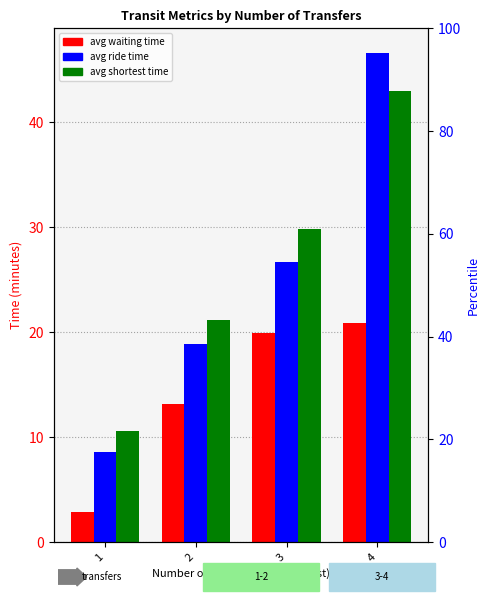

What is the spread (max minus min) of values at 2?

8.1